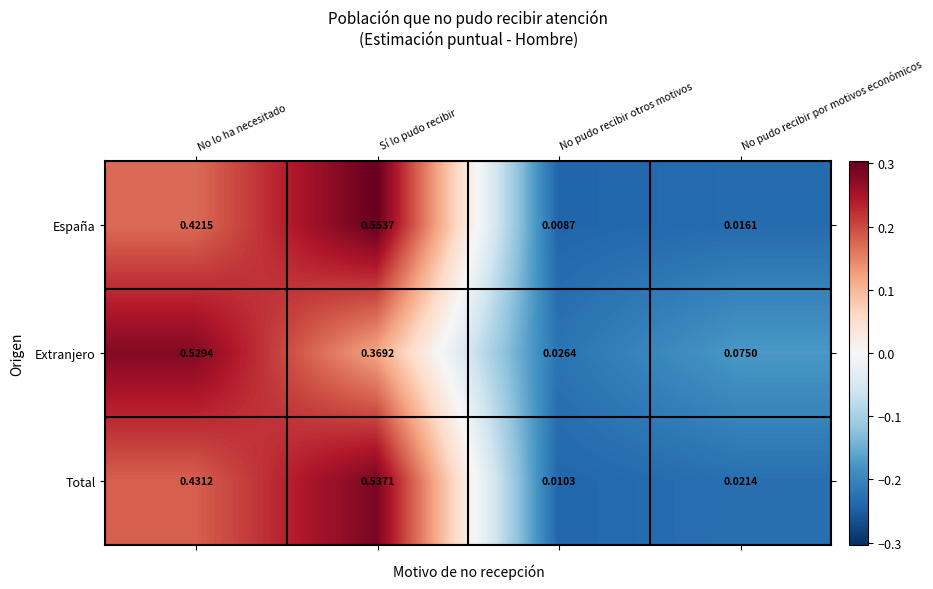

At which category does the chart reach its minimum across all series?

No pudo recibir otros motivos